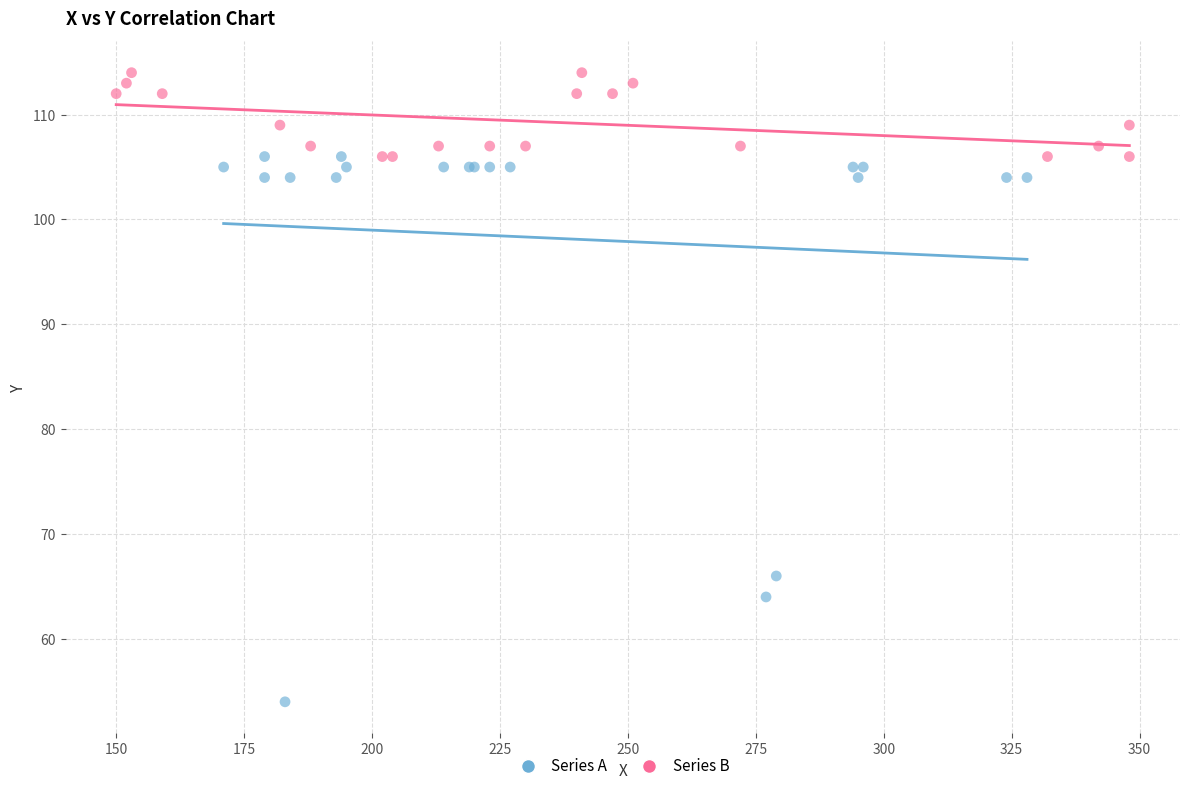

Which series contains the lowest Y value?

Series A